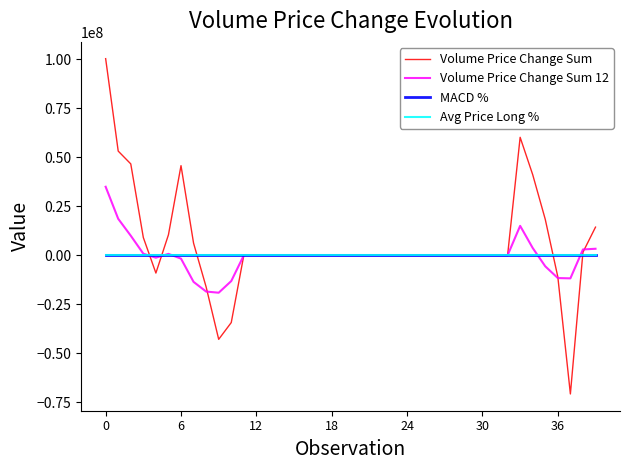

What is the maximum value shown in the chart?

100351890.1